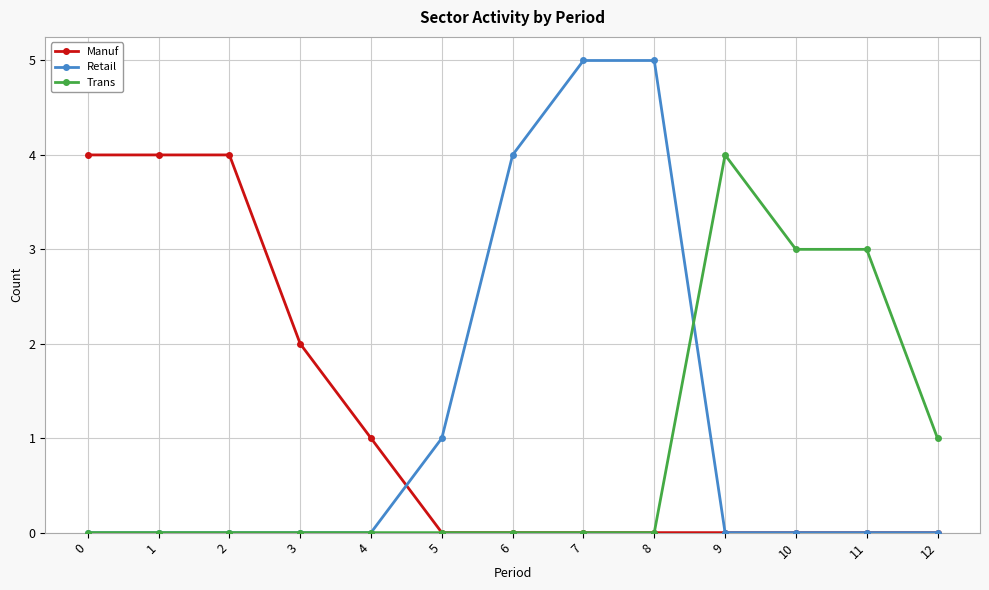

What is the difference between the highest and lowest values at 7?

5